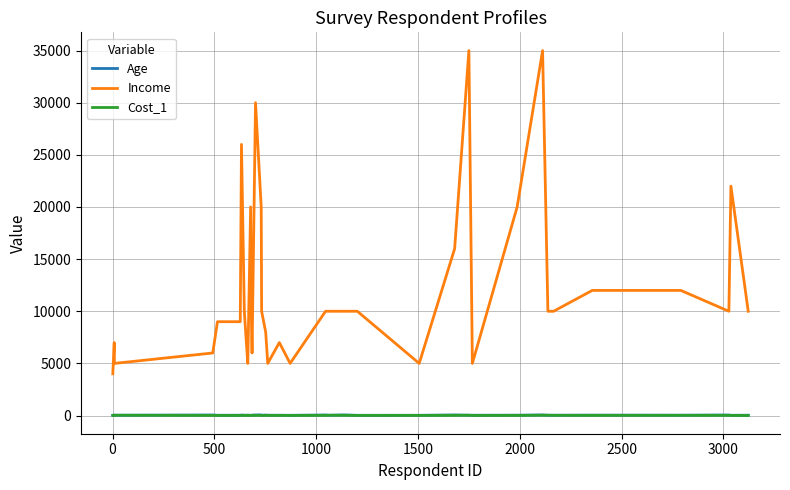

How many lines are shown in the chart?

3